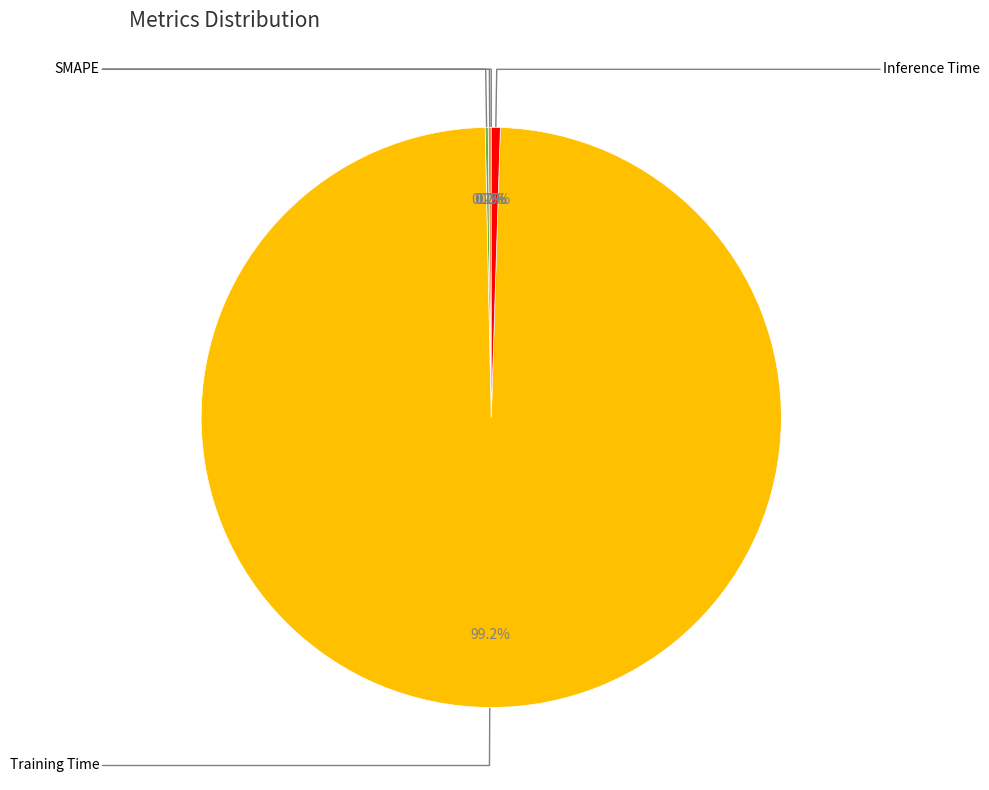

To the nearest percent, what is the average slice percentage?

20%